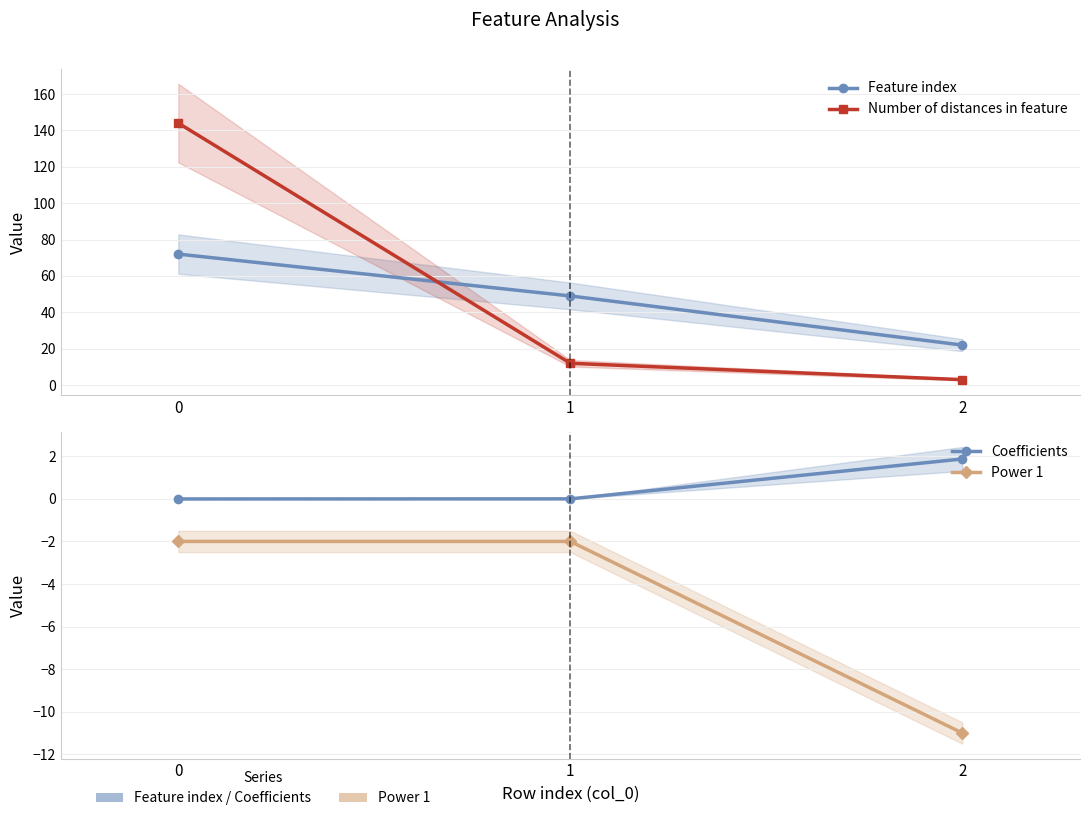

Rank the categories by Number of distances in feature value from highest to lowest.

0, 1, 2